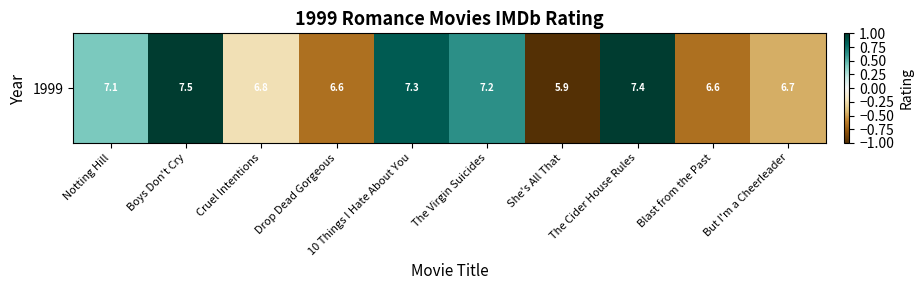

Reading right to left, list all the values displayed in this chart.

But I'm a Cheerleader=-0.5	Blast from the Past=-0.7	The Cider House Rules=1.1	She's All That=-2.2	The Virgin Suicides=0.6	10 Things I Hate About You=0.8	Drop Dead Gorgeous=-0.7	Cruel Intentions=-0.2	Boys Don't Cry=1.3	Notting Hill=0.4